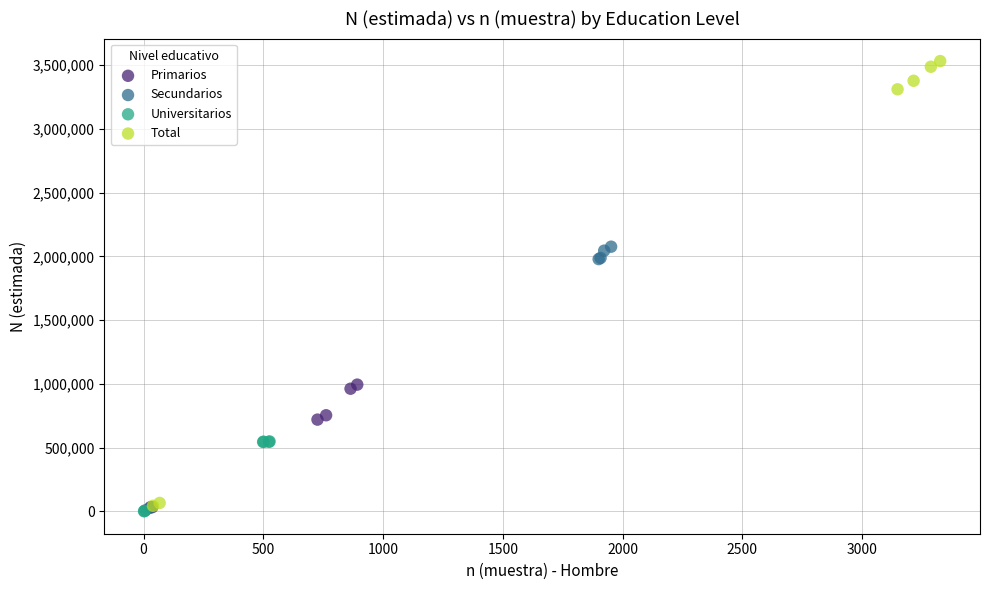

What are all the series names shown in the legend?

Primarios, Secundarios, Universitarios, Total